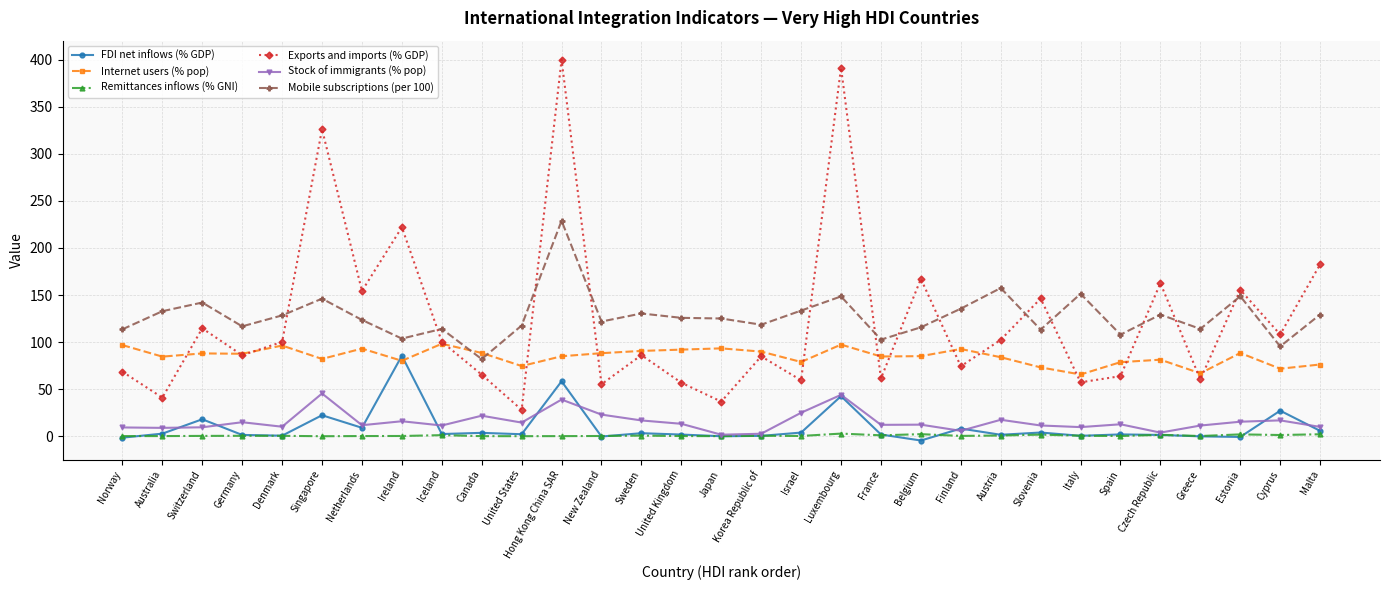

At which category does Mobile subscriptions (per 100) reach its first local peak?

Switzerland